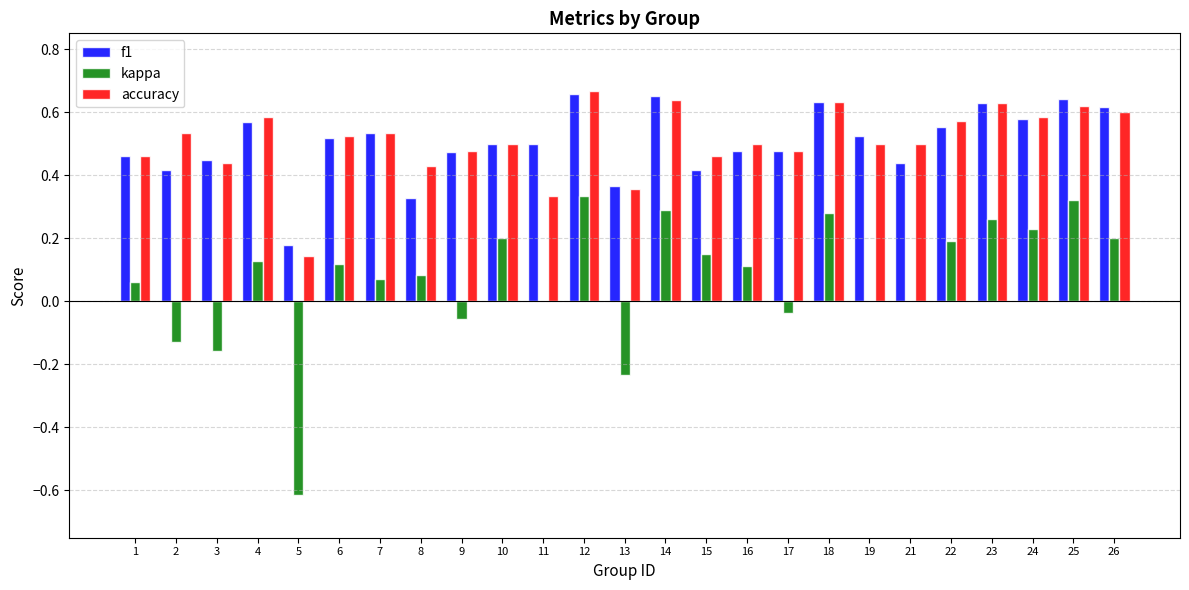

At which category is the sum across all series the highest?

12